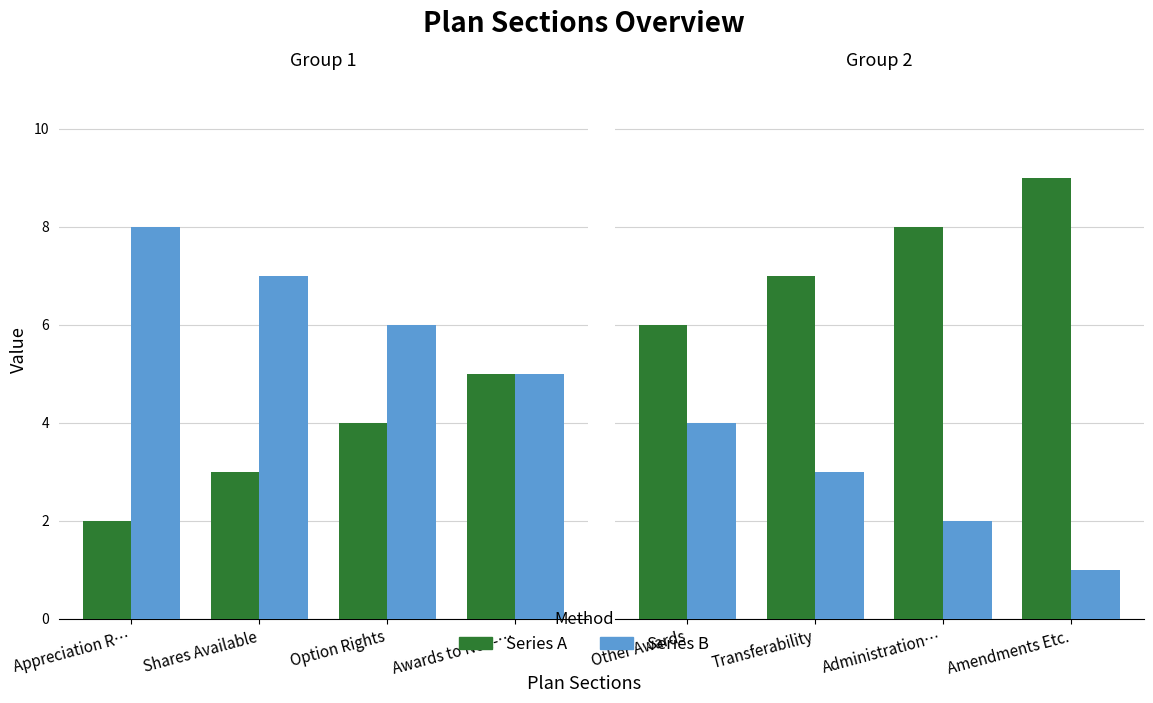

Which series has the largest total across all categories?

Series A